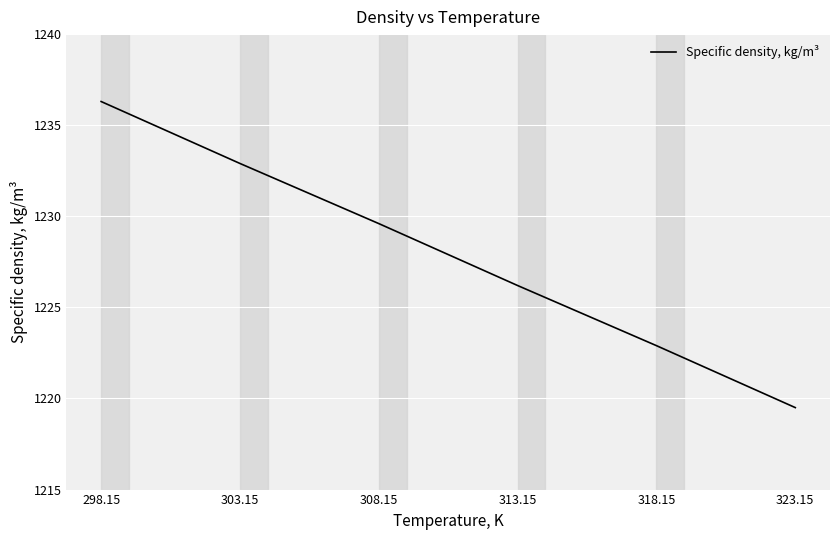

What is the sum of all values?

7367.4